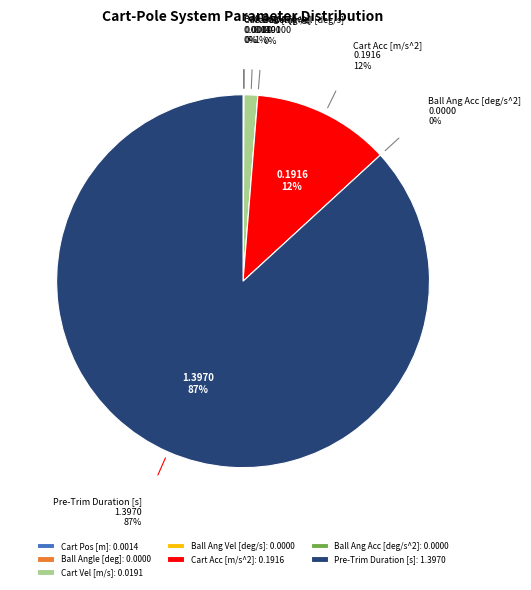

True or false: Cart Vel [m/s]: 0.0191 accounts for 11% of the total.

False